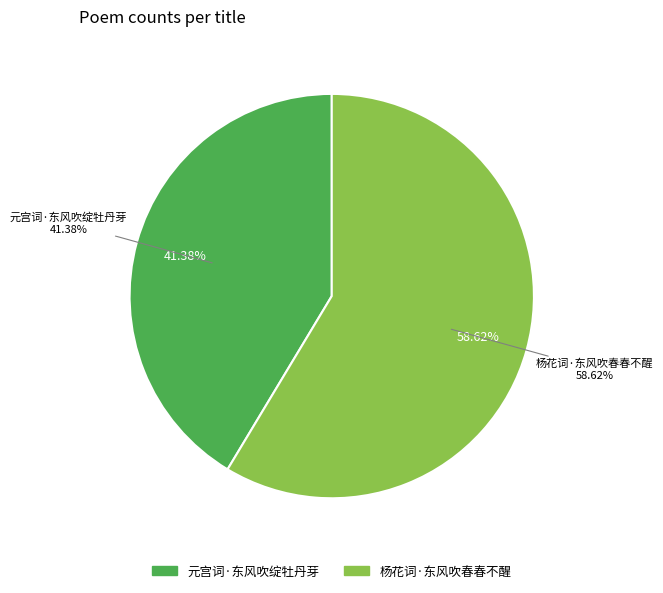

How many segments does this pie chart have?

2